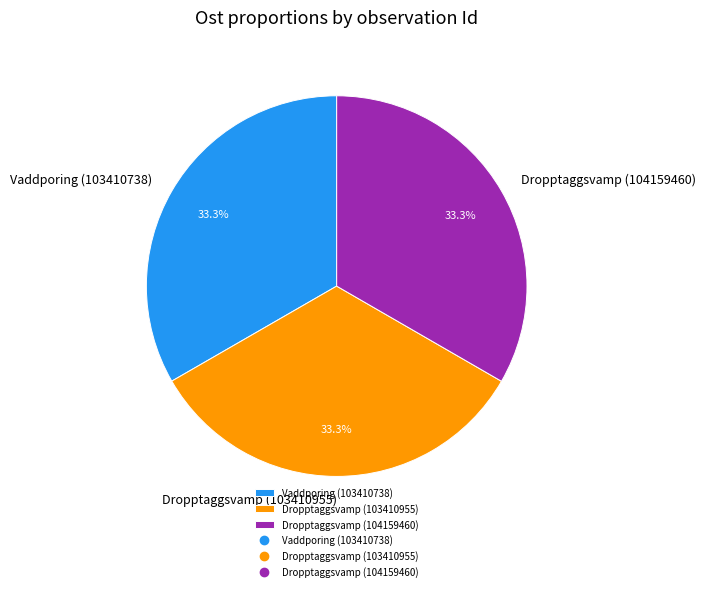

Count the number of slices in the pie.

3